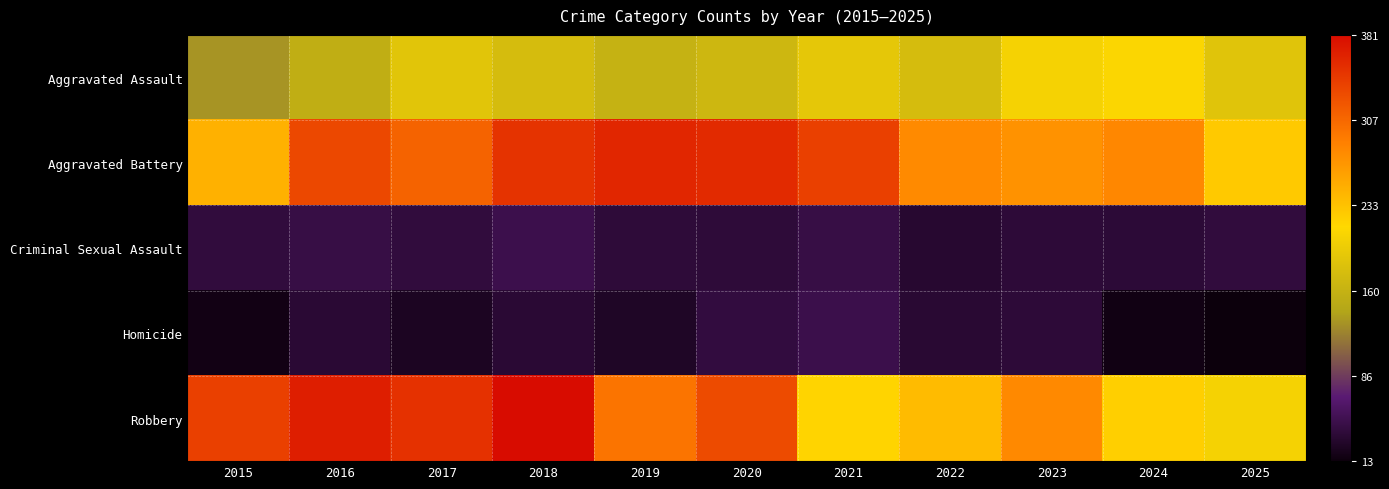

List the series in order of their peak value, lowest first.

Homicide, Criminal Sexual Assault, Aggravated Assault, Aggravated Battery, Robbery